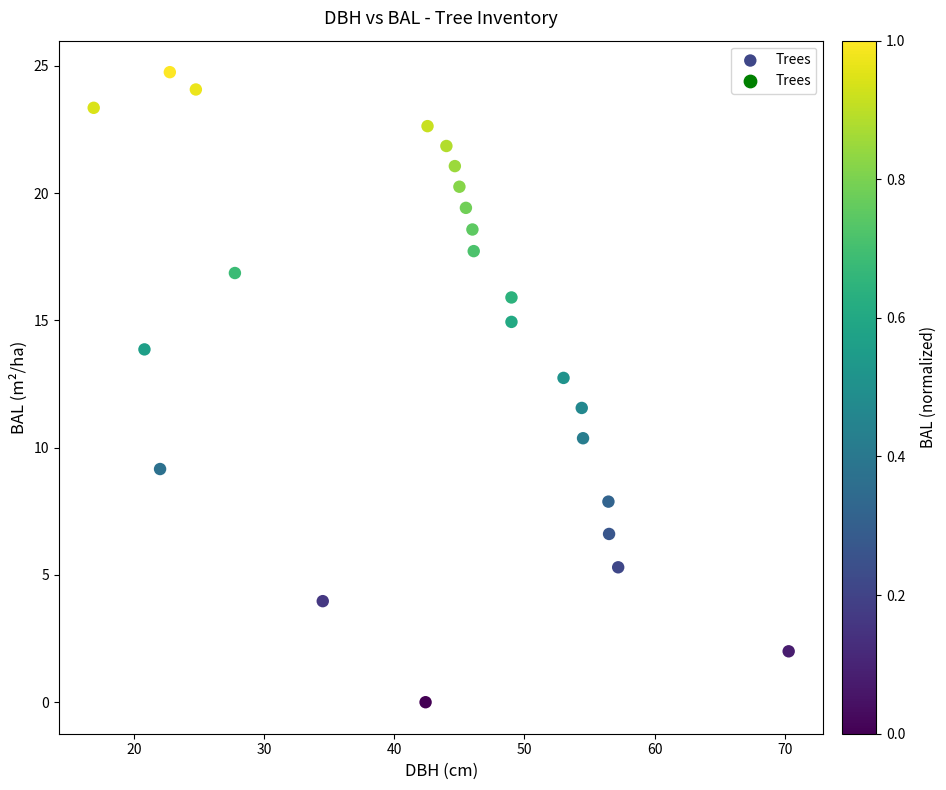

What Y value in the scatter plot is closest to 12?

11.6